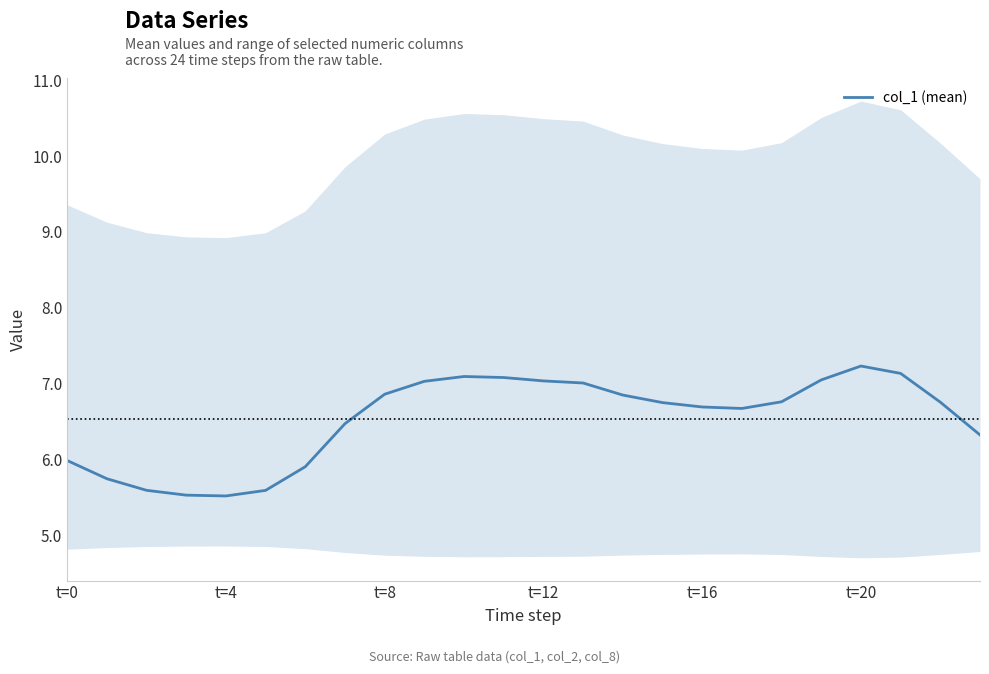

What is the label of the 16th point from the right?

t=8